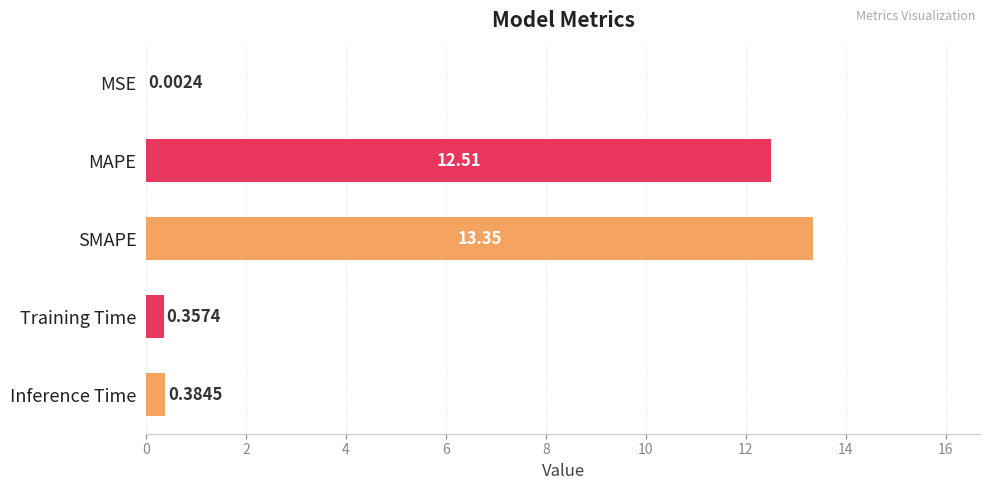

What is the change in value from SMAPE to Inference Time?

-13.0